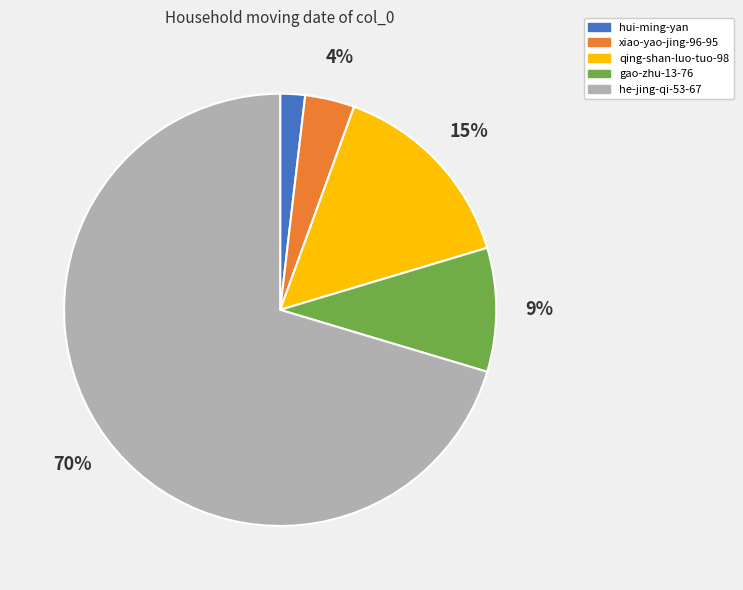

True or false: hui-ming-yan accounts for 2% of the total.

True